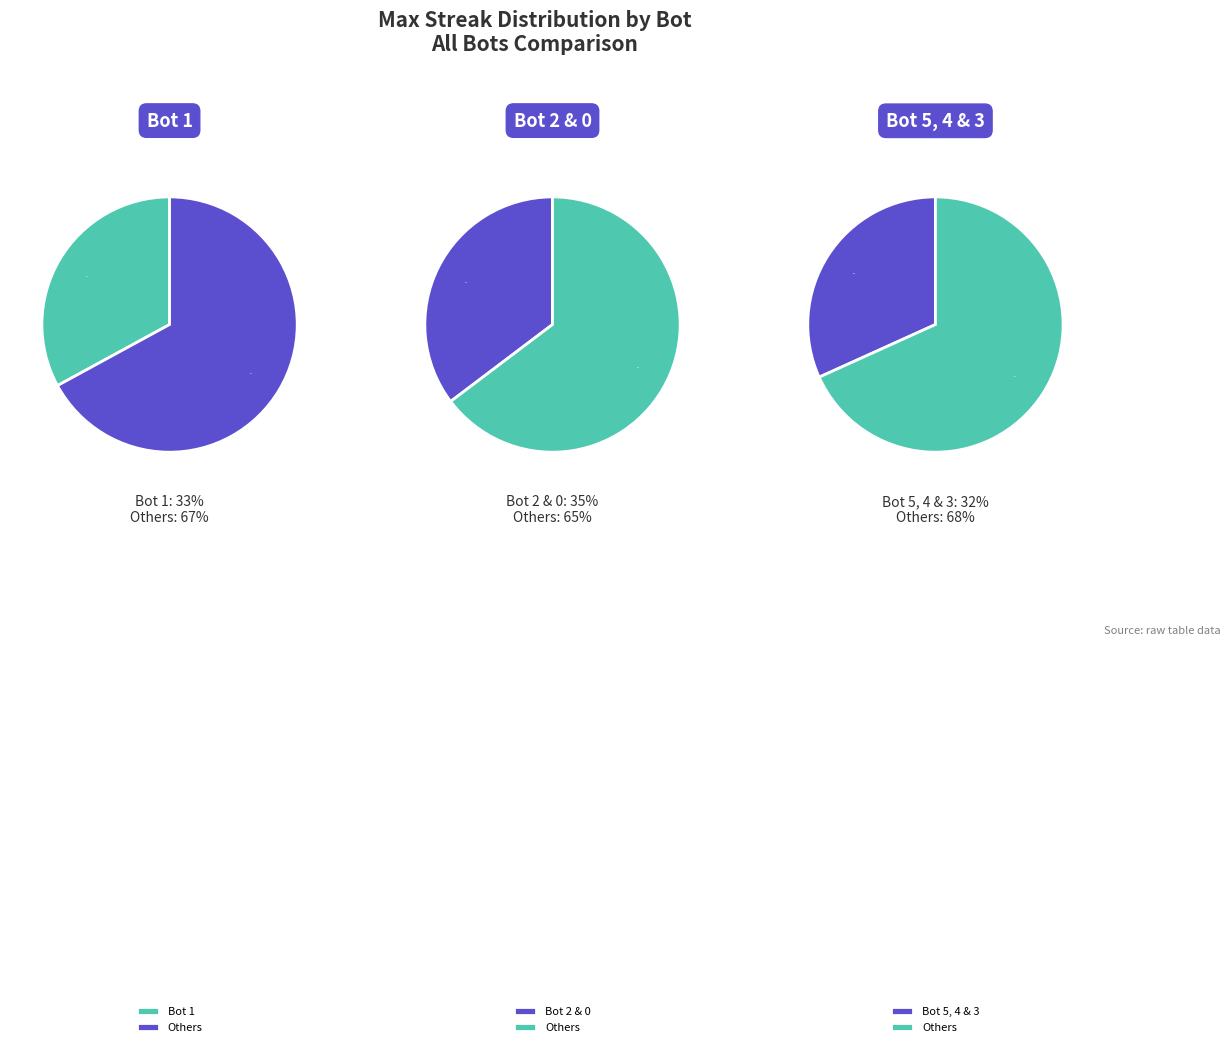

How many segments does this pie chart have?

6